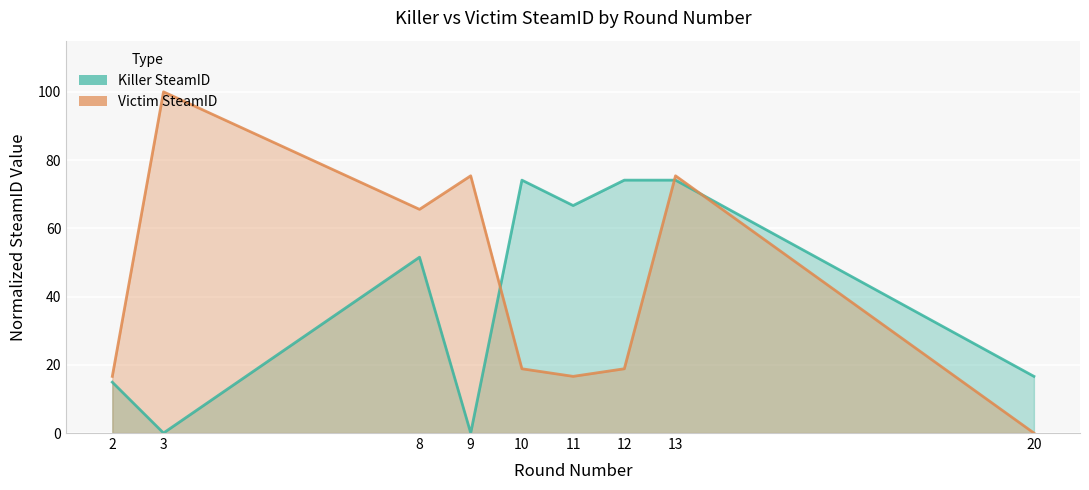

Is it true that Killer SteamID equals 30.3 at 8?

False